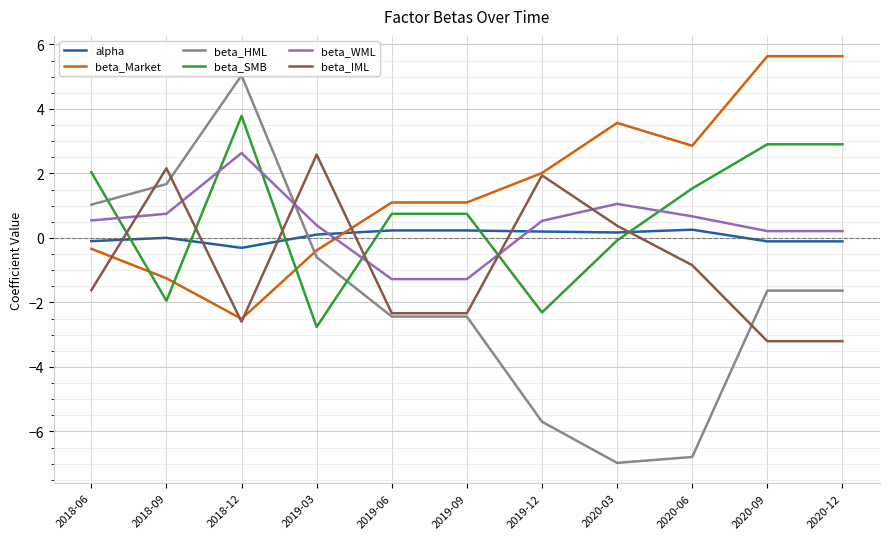

What is the spread (max minus min) of values at 2020-12?

8.8